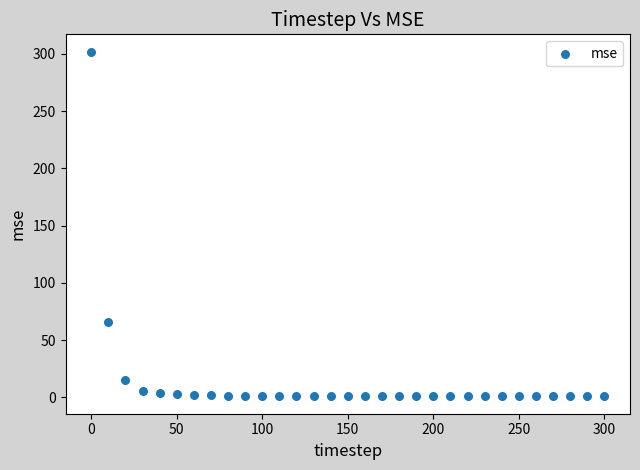

What is the range of Y values (max minus min)?

301.2